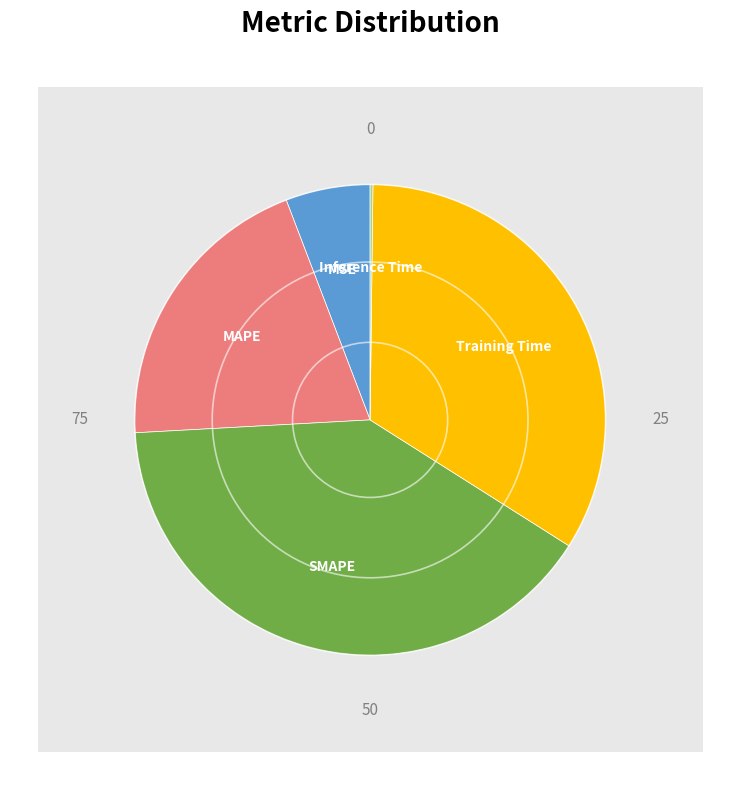

Which slice is the largest?

SMAPE